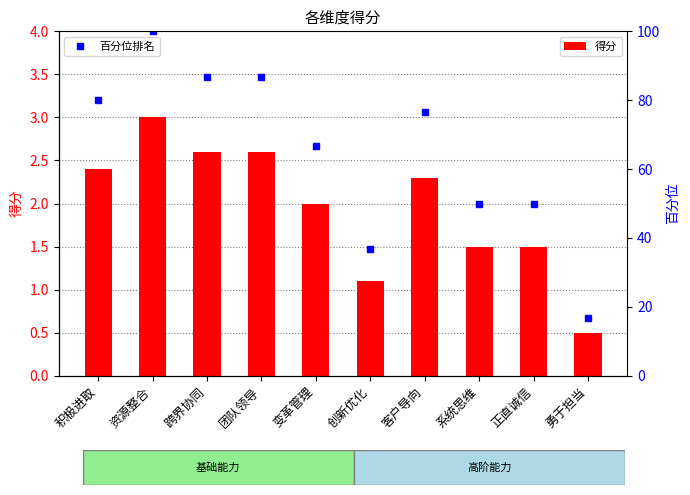

What is the minimum value shown in the chart?

0.5